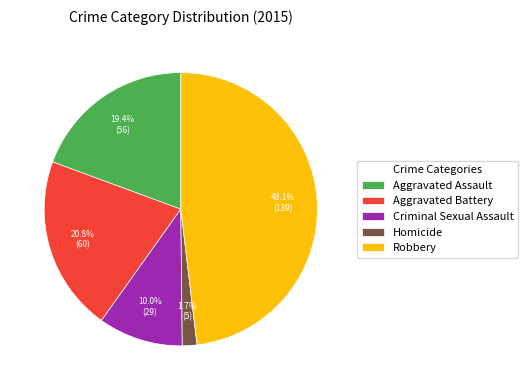

Which slice is the smallest?

Homicide